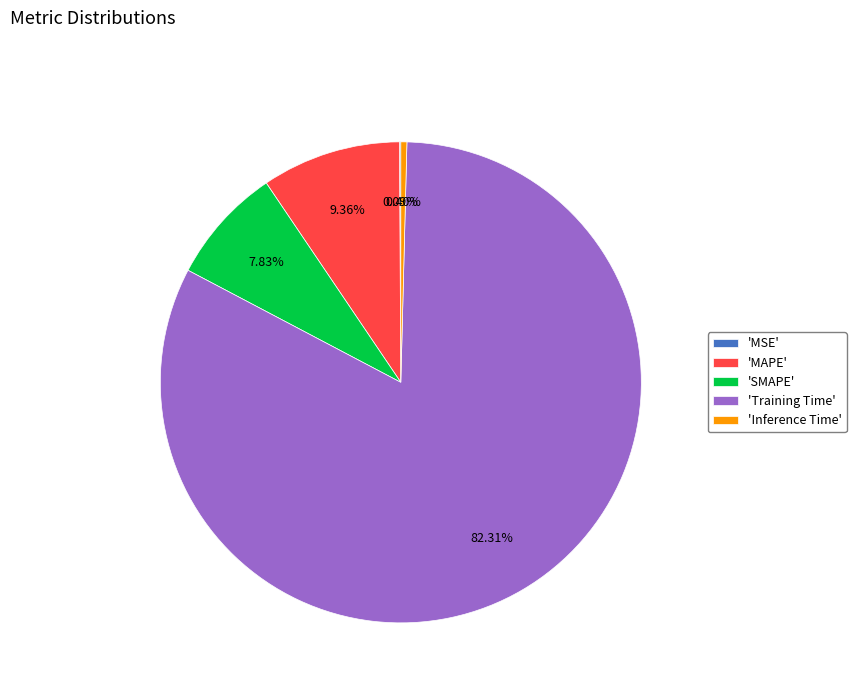

Is the sum of 'Training Time' and 'MAPE' greater than half?

Yes